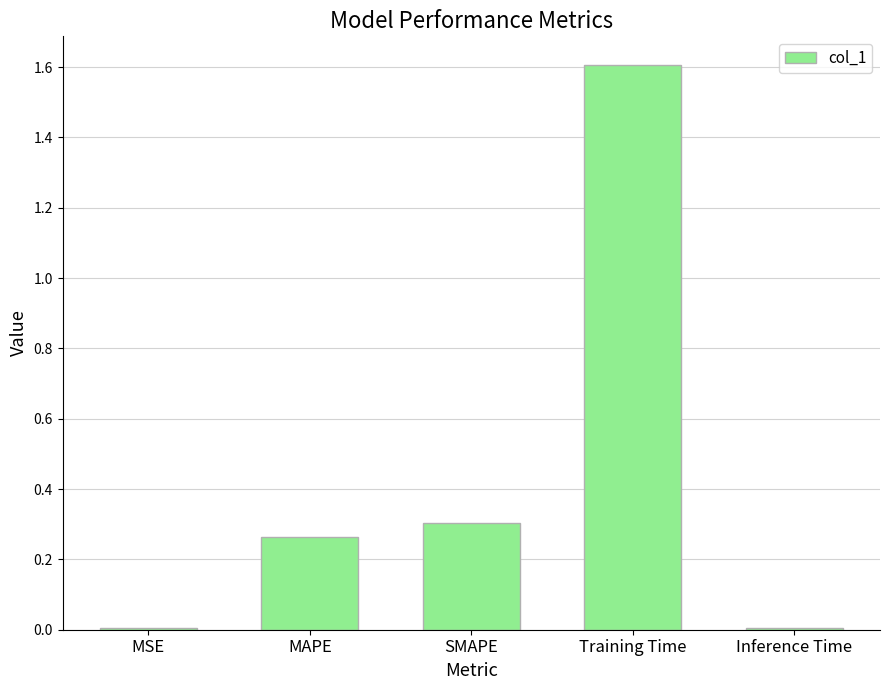

What is the average value?

0.4